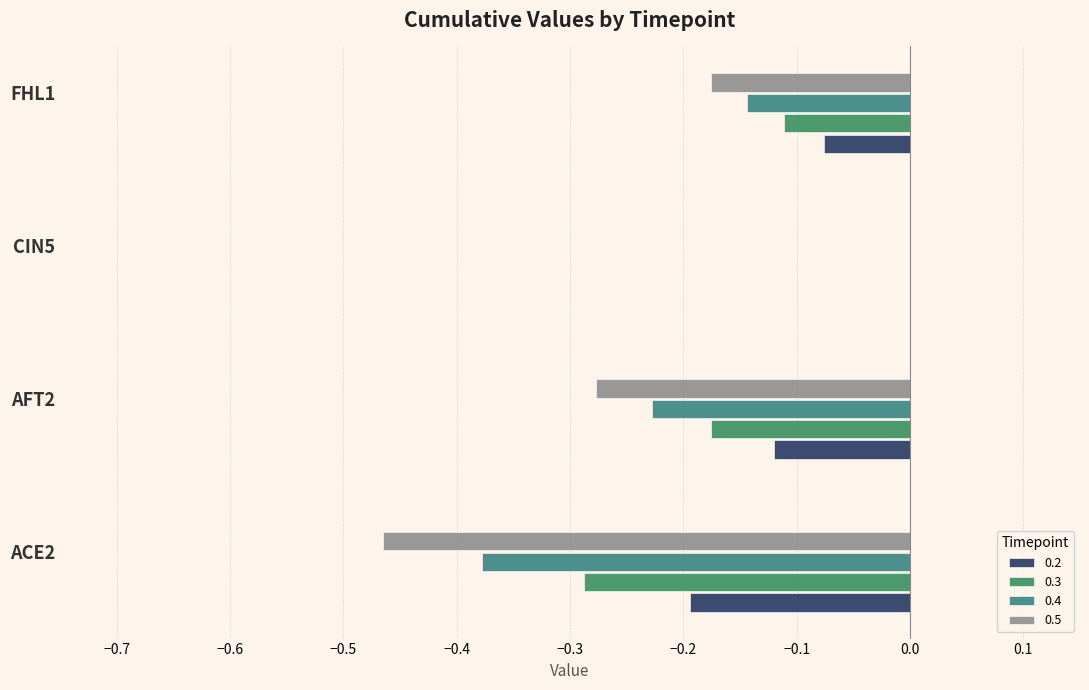

Which category has the highest value in the 0.3 series?

CIN5